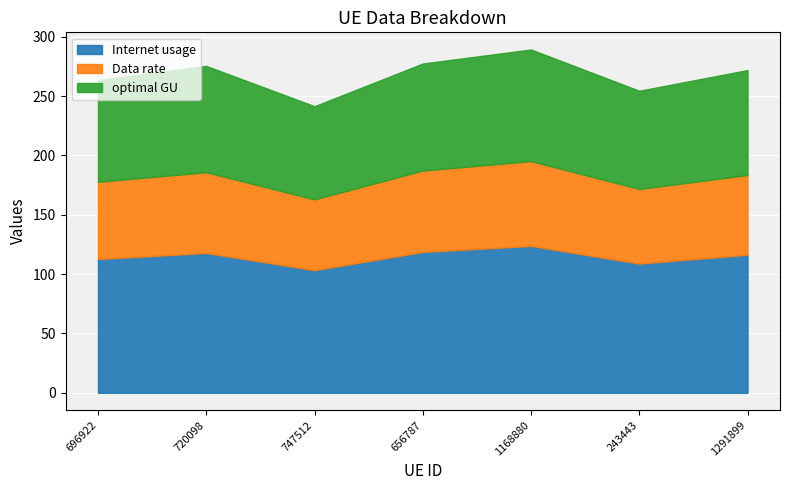

The Internet usage series shows 63.4 at 243443. True or false?

False